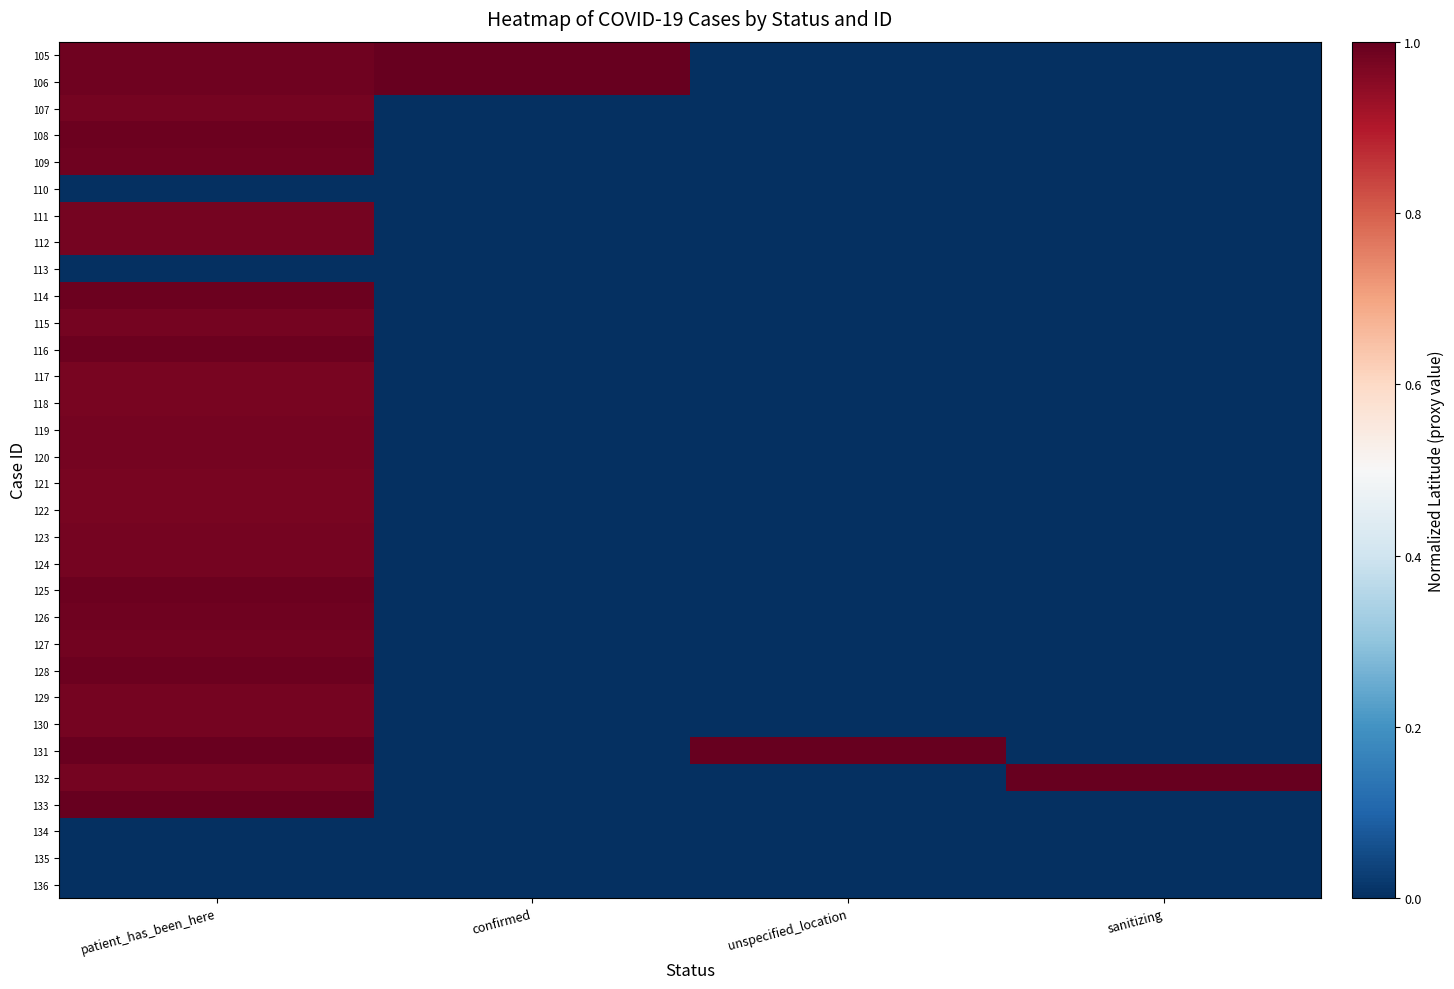

What is the total value across all series at unspecified_location?

1.0